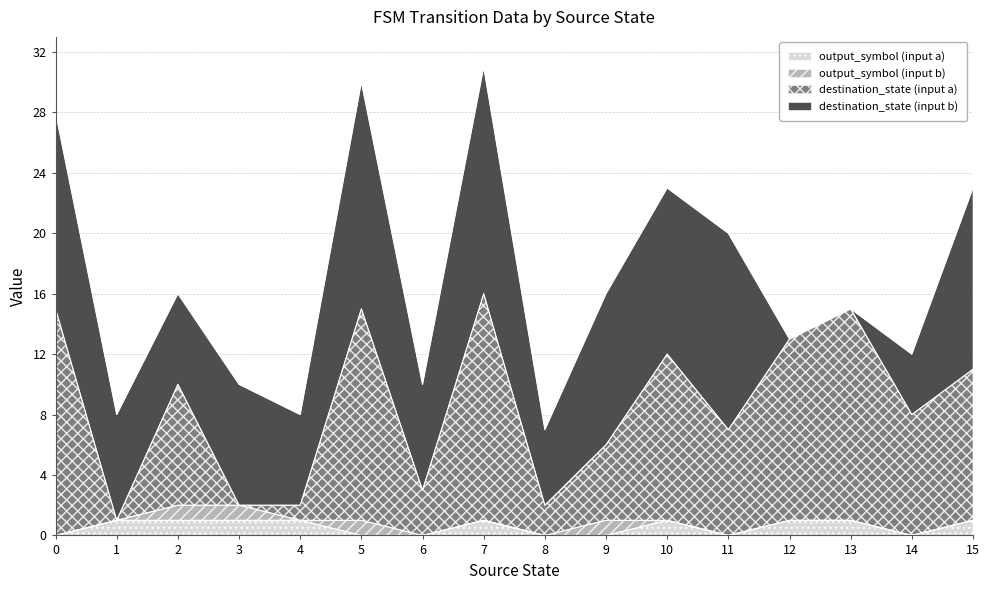

True or false: output_symbol (input a) and destination_state (input a) cross at least once.

False